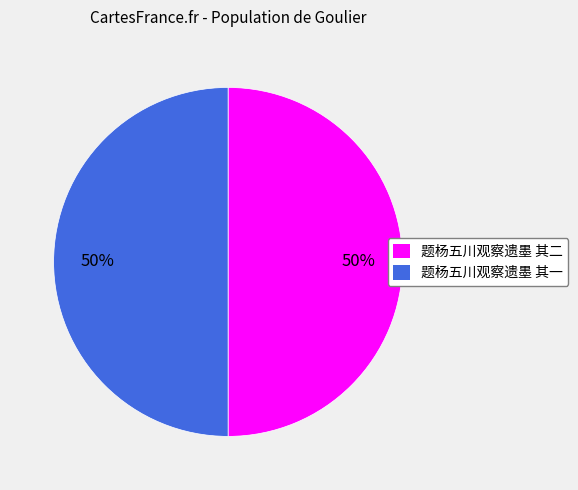

The 题杨五川观察遗墨 其二 slice represents 58% of the pie. True or false?

False